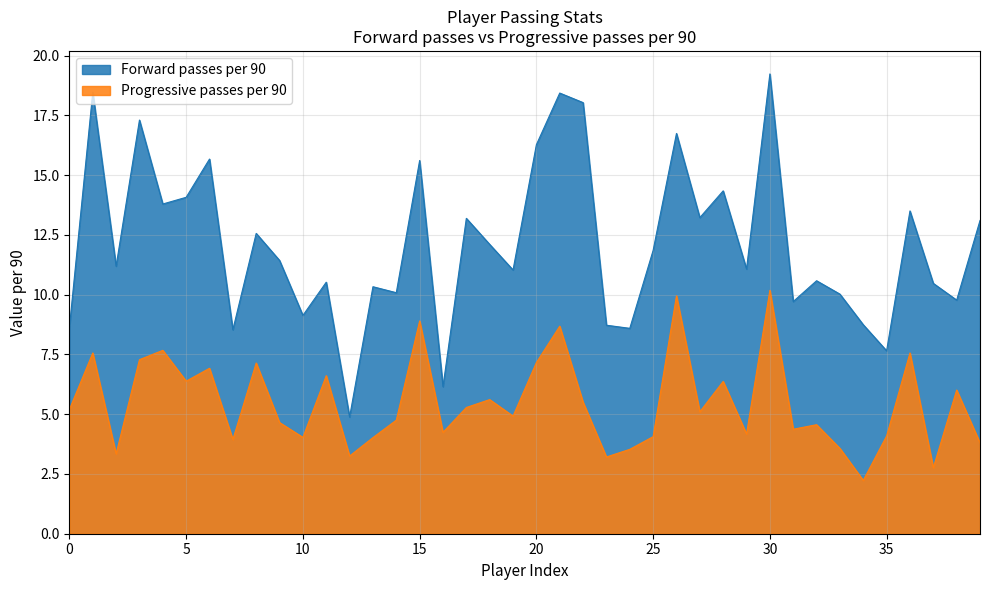

At how many categories does at least one series exceed 12?

18